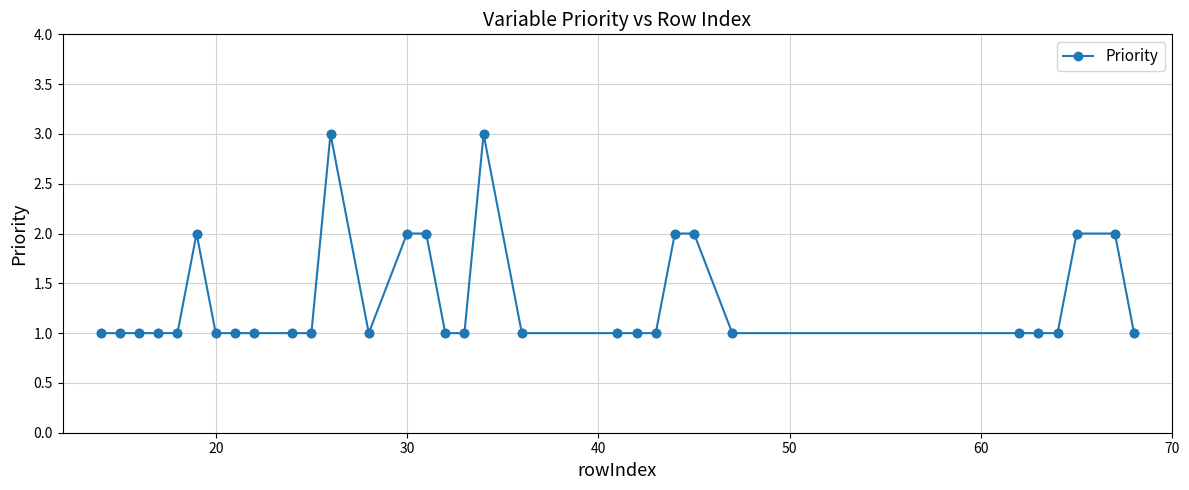

What is the value of the 17th point from the left?

1